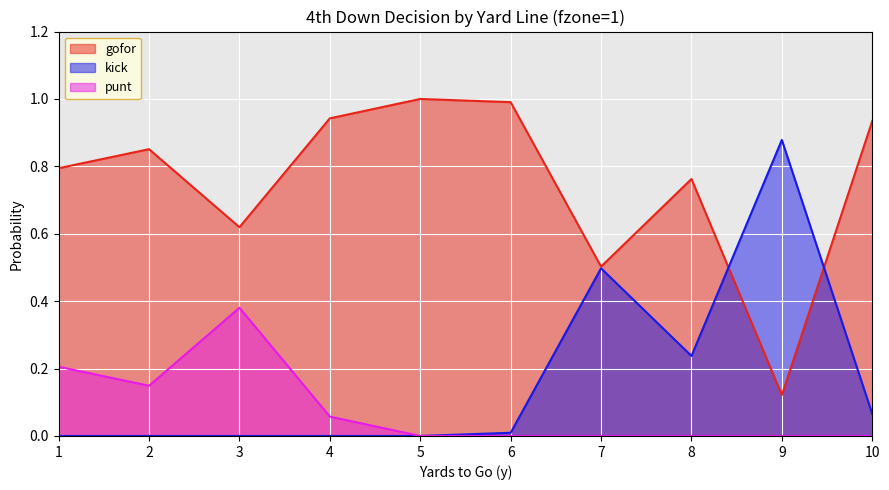

What value does the gofor series have at 2?

0.9